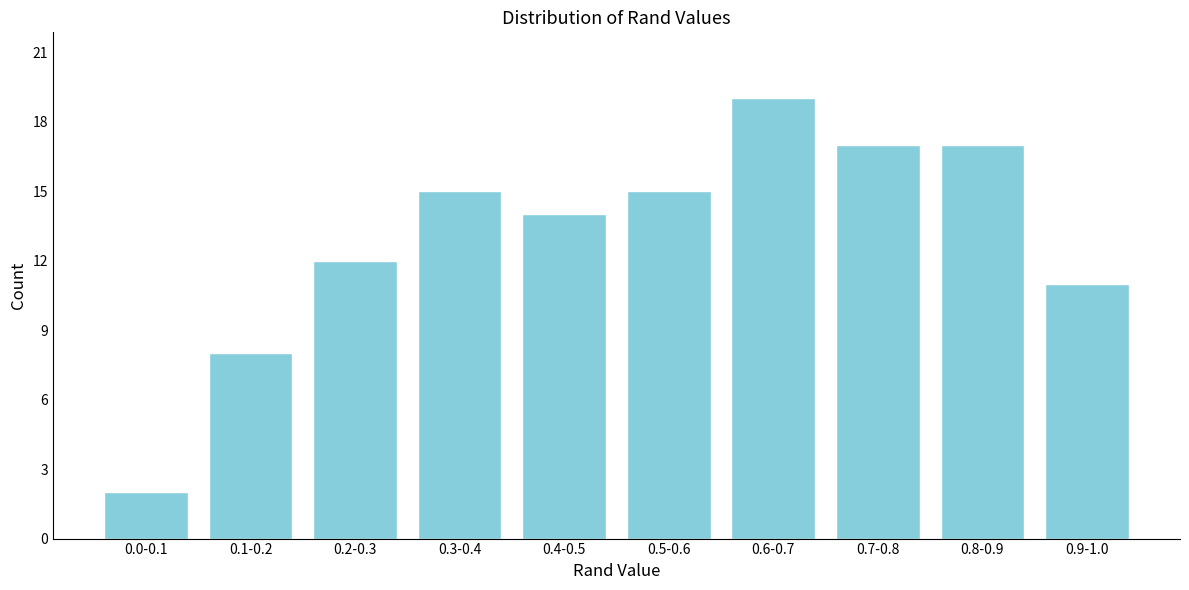

Reading left to right, what are all the values shown in this chart?

0.0-0.1=2	0.1-0.2=8	0.2-0.3=12	0.3-0.4=15	0.4-0.5=14	0.5-0.6=15	0.6-0.7=19	0.7-0.8=17	0.8-0.9=17	0.9-1.0=11